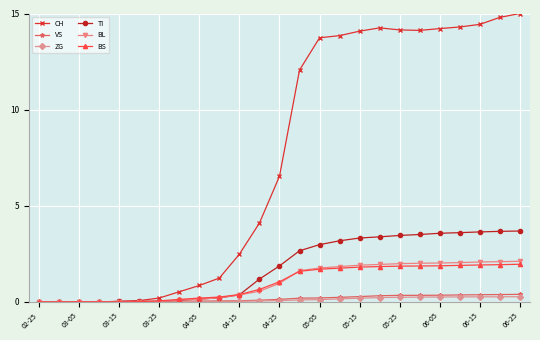

What is the maximum value for TI?

3.7